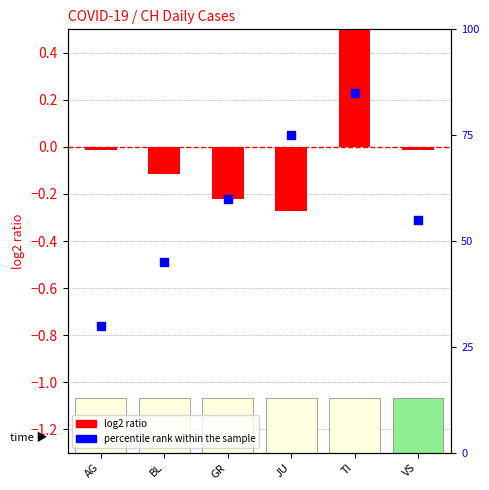

What is the ratio of the value at VS to the value at BL?

1.2